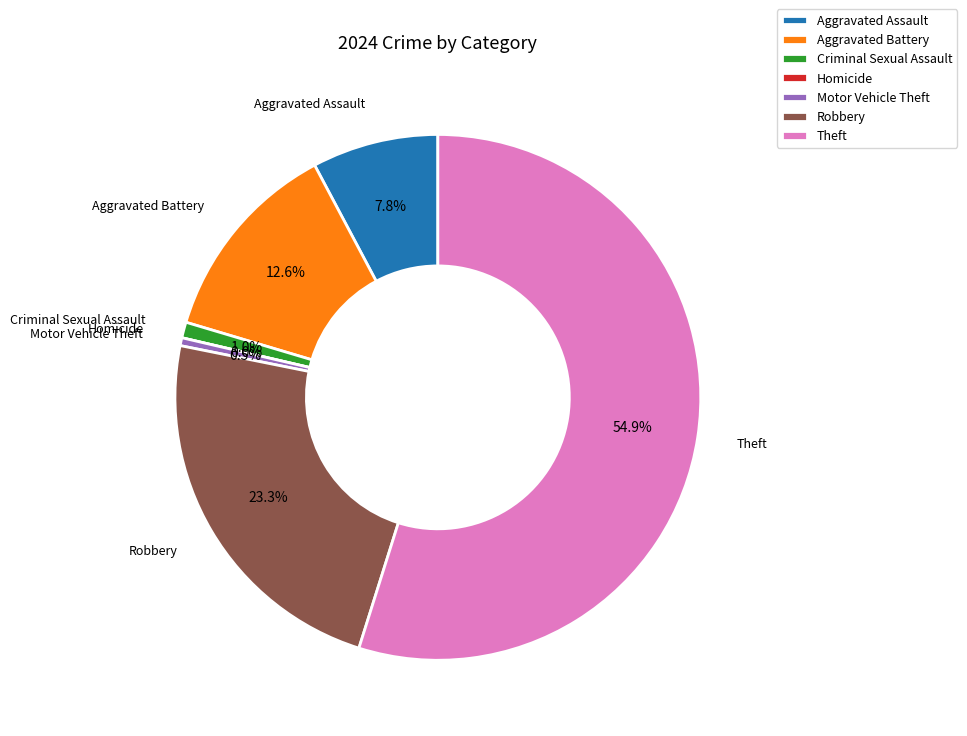

Which slice is the largest?

Theft